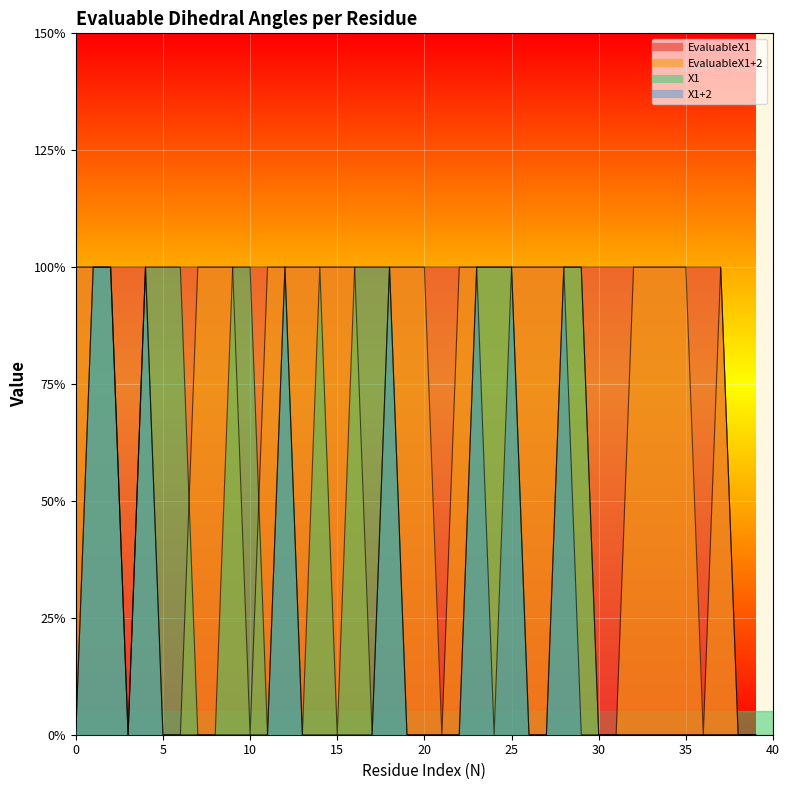

True or false: EvaluableX1+2 and EvaluableX1 cross at least once.

False